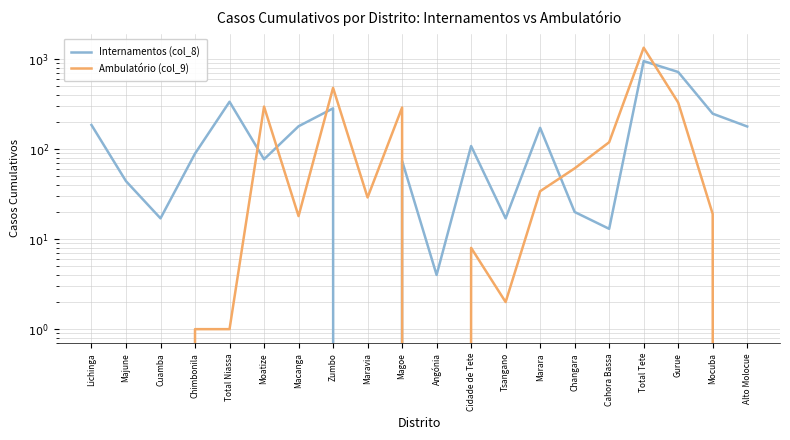

What is the maximum value for Ambulatório (col_9)?

1334